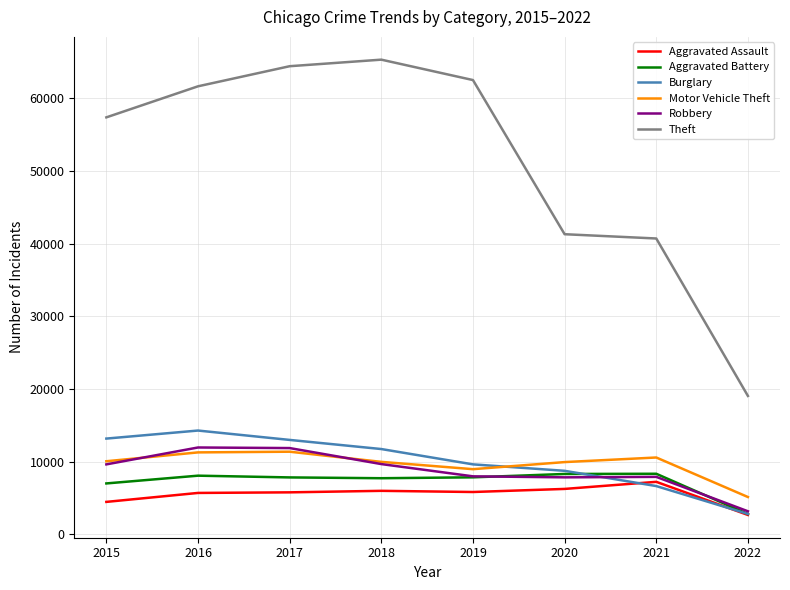

Is the value of Theft at 2015 greater than the value of Aggravated Assault at 2020?

Yes